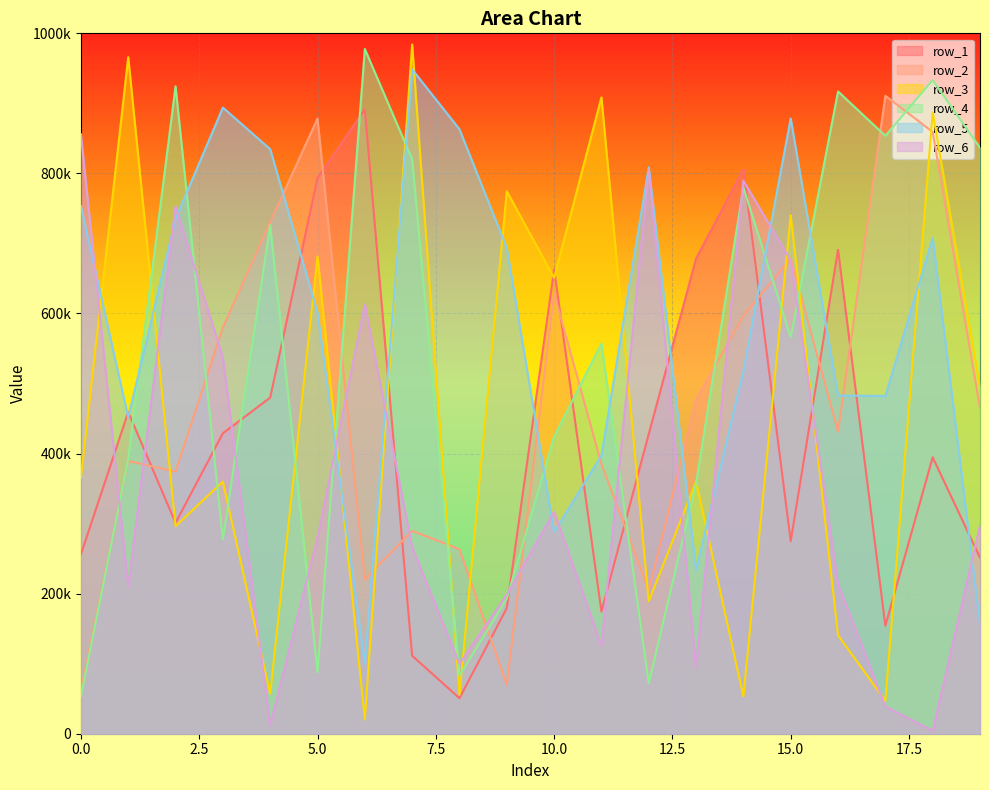

List the labels in order of row_4 value, largest first.

6, 18, 2, 16, 17, 19, 7, 14, 4, 15, 11, 10, 1, 13, 3, 9, 5, 8, 12, 0